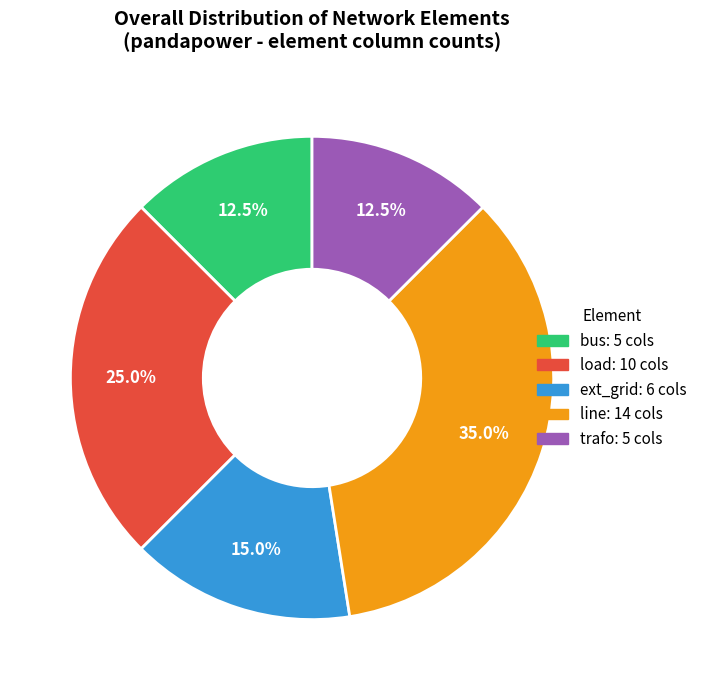

Combined, do trafo and bus account for over 50%?

No